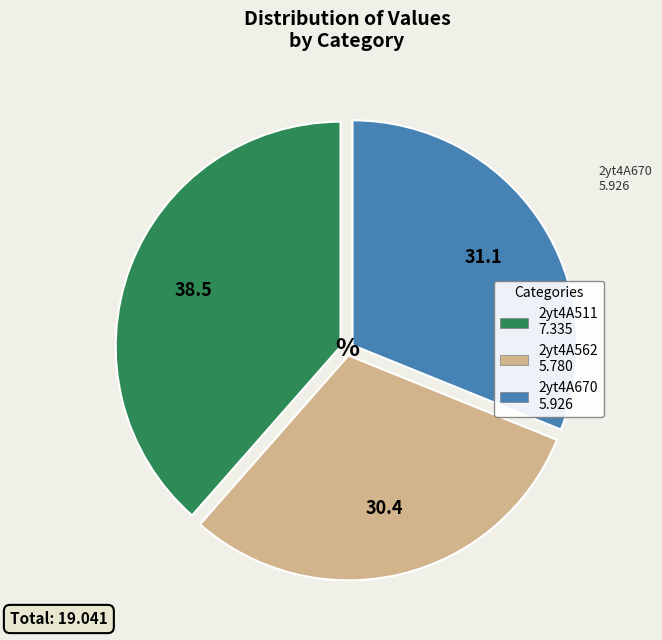

True or false: 2yt4A562 accounts for 20% of the total.

False